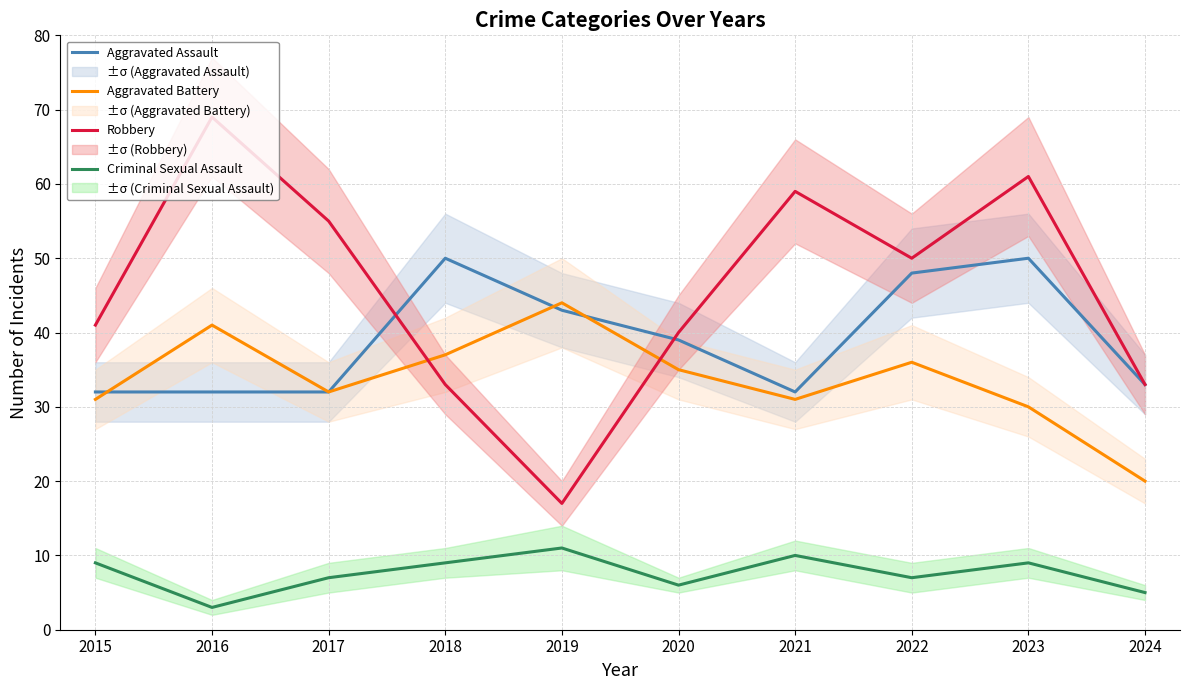

At which label is Criminal Sexual Assault closest to 7?

2017